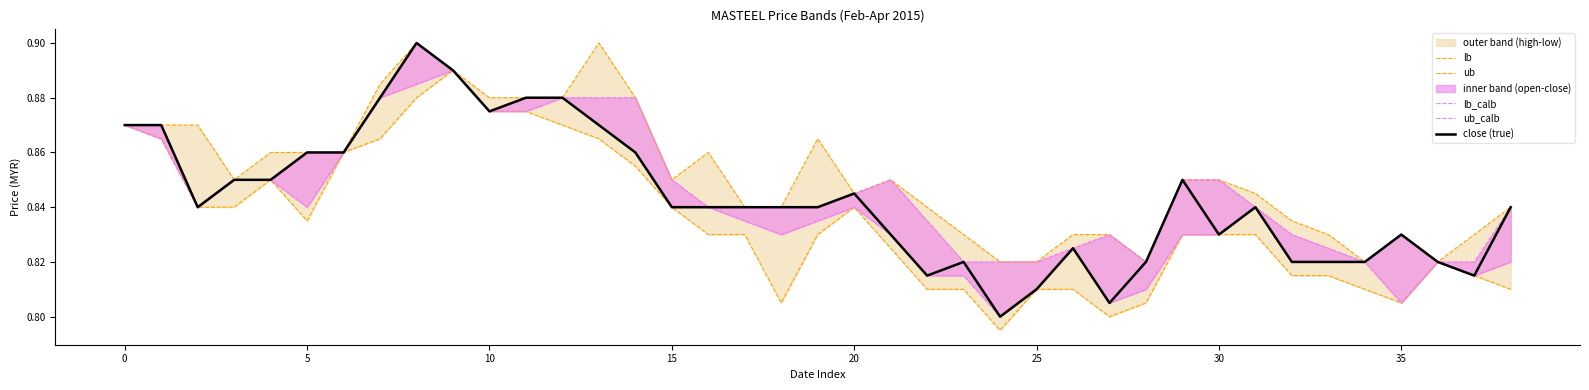

Is it true that ub_calb equals 0.8 at 23?

True